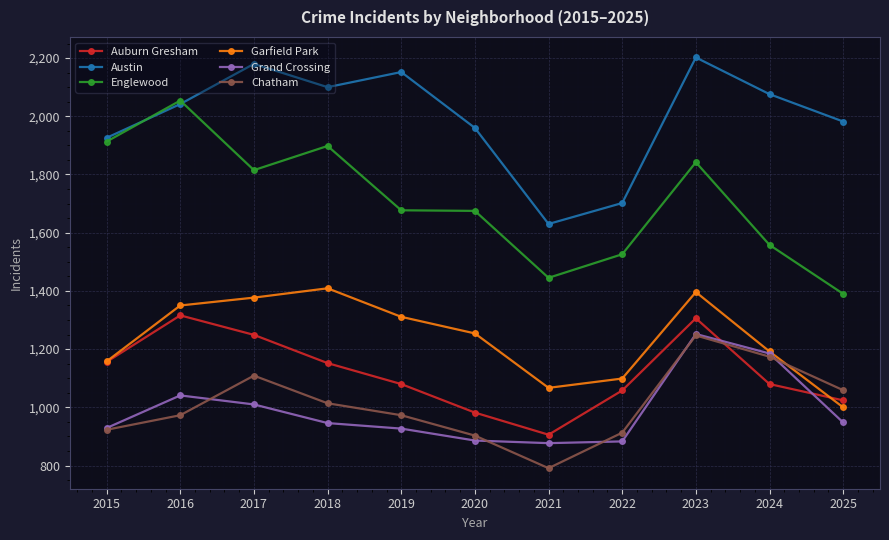

Which series has the widest spread of values?

Englewood